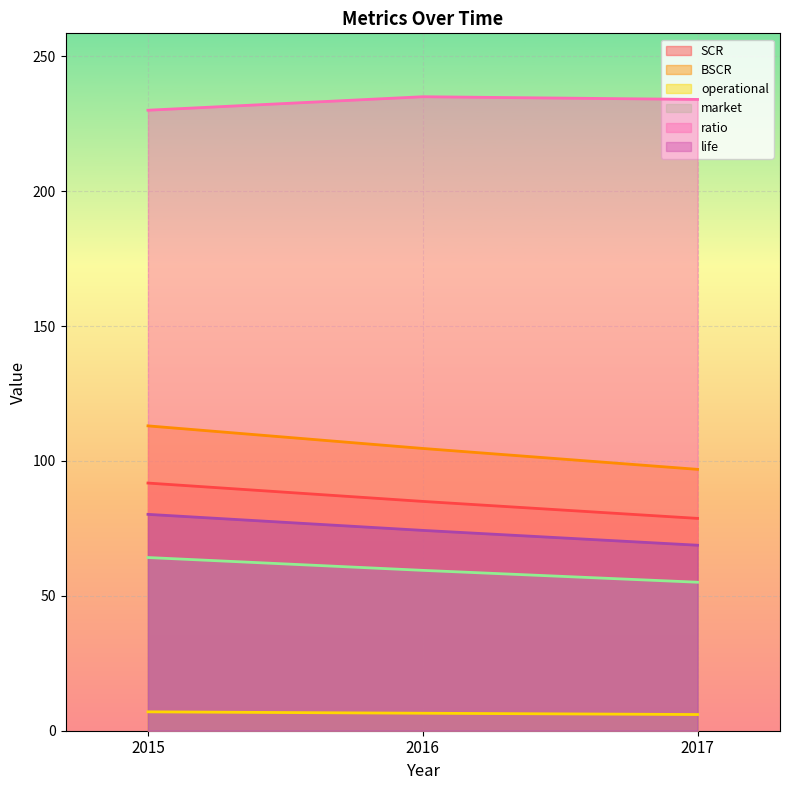

Which has a higher value, 2015 or 2016?

2015